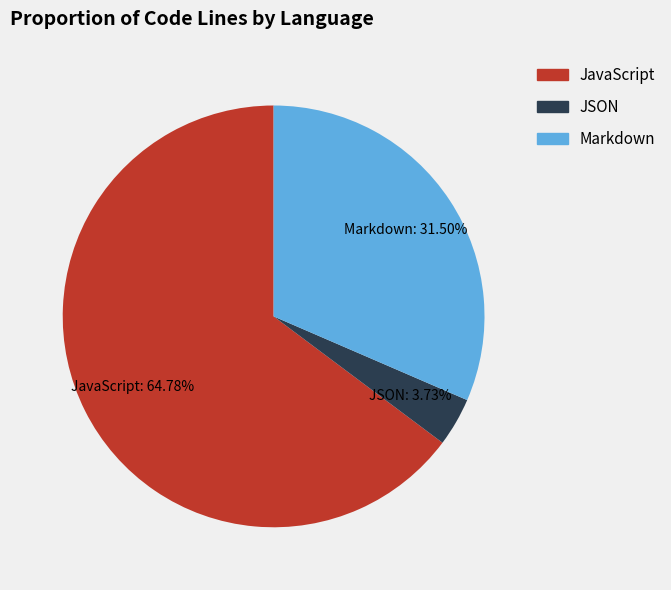

How many slices are in this pie chart?

3